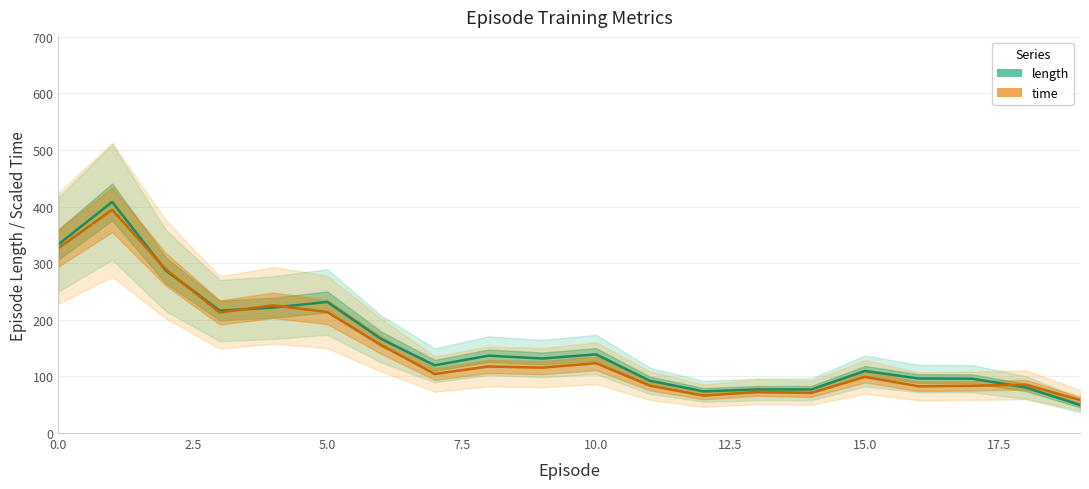

True or false: length and time cross at least once.

True